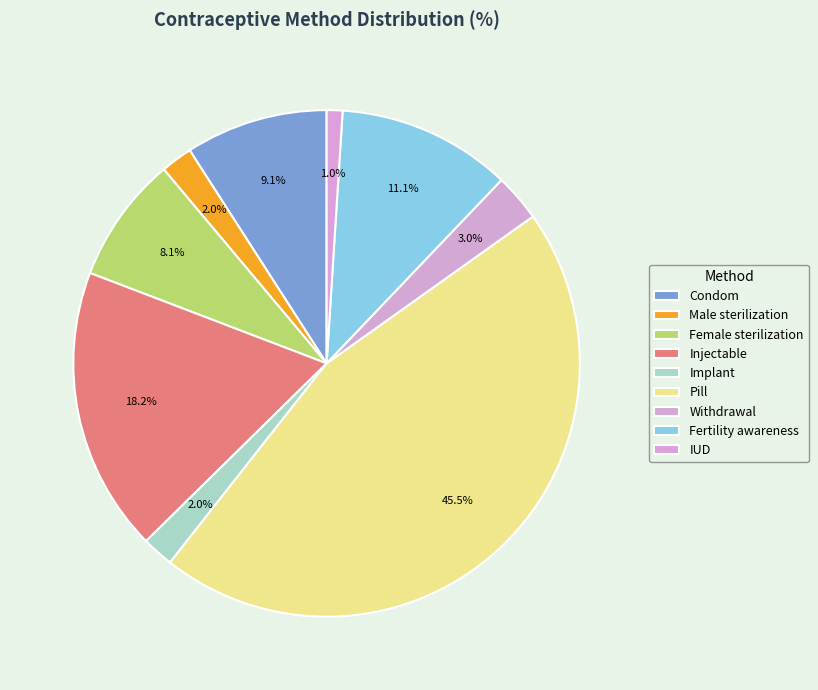

How many slices are in this pie chart?

9